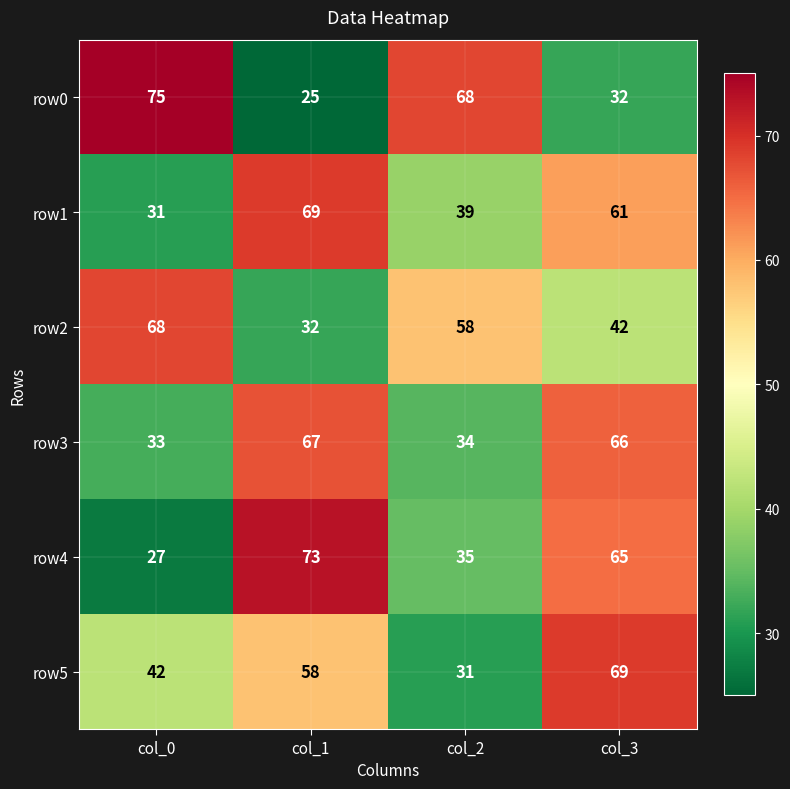

What is the total value across all series at col_0?

276